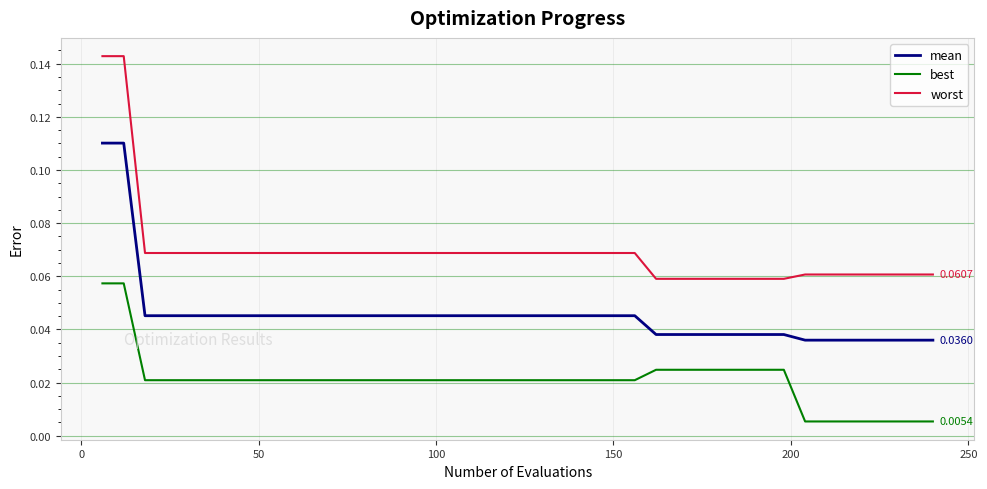

Which series has the widest spread of values?

worst